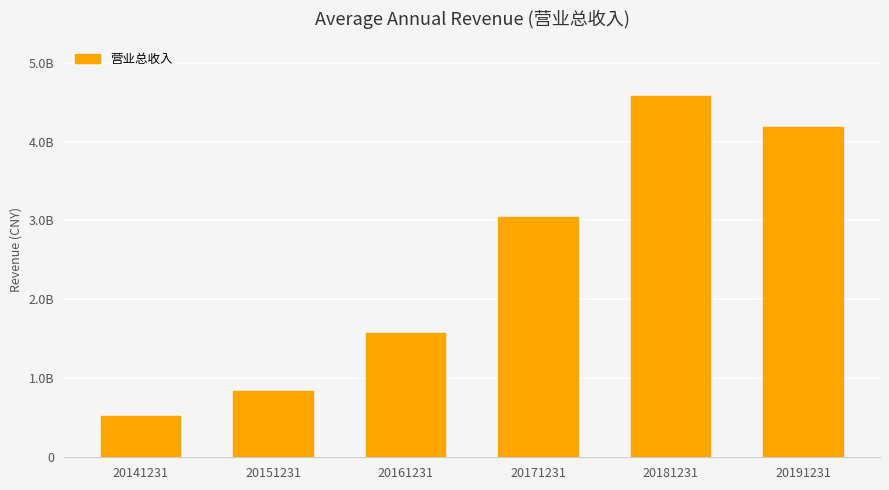

Are the bars horizontal?

No